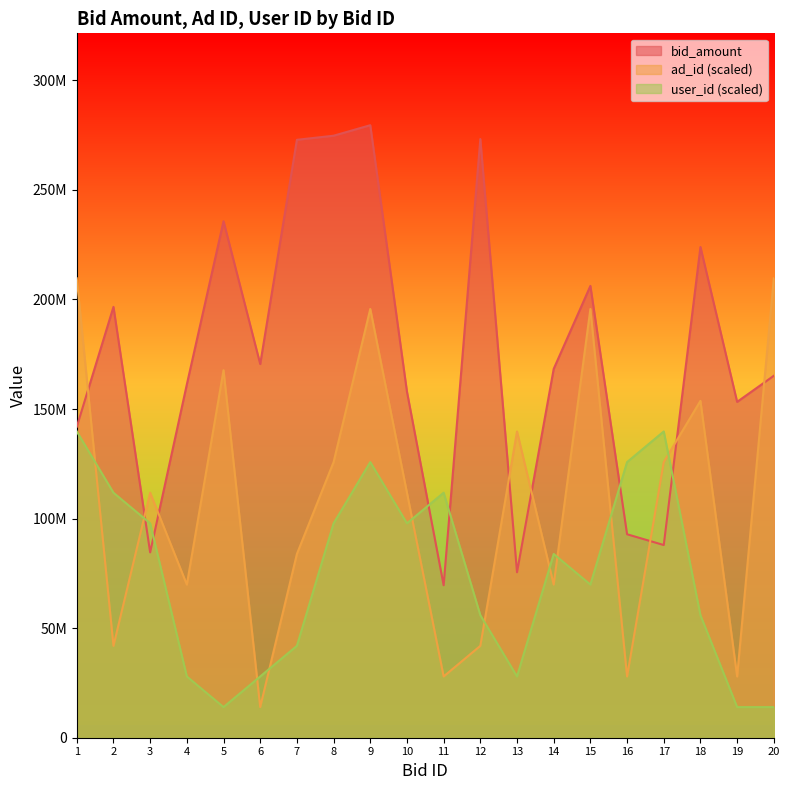

Where do ad_id and user_id first cross each other?

1 and 2